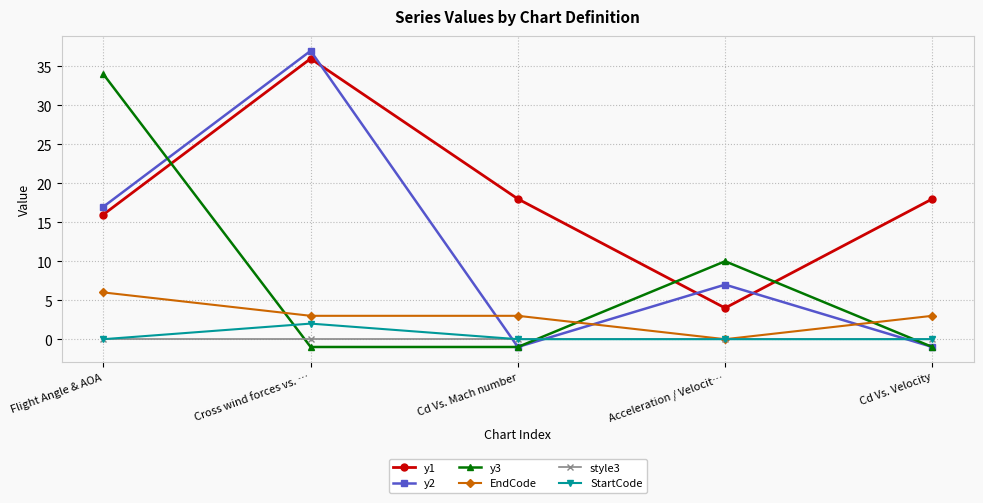

True or false: StartCode and y1 intersect in this chart.

False